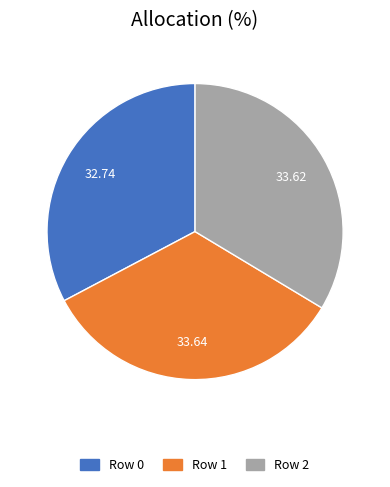

Does any single category account for the majority?

No